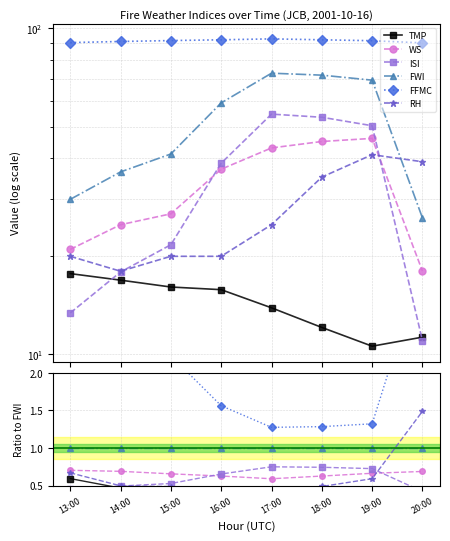

Does the chart display data point markers on the line(s)?

Yes